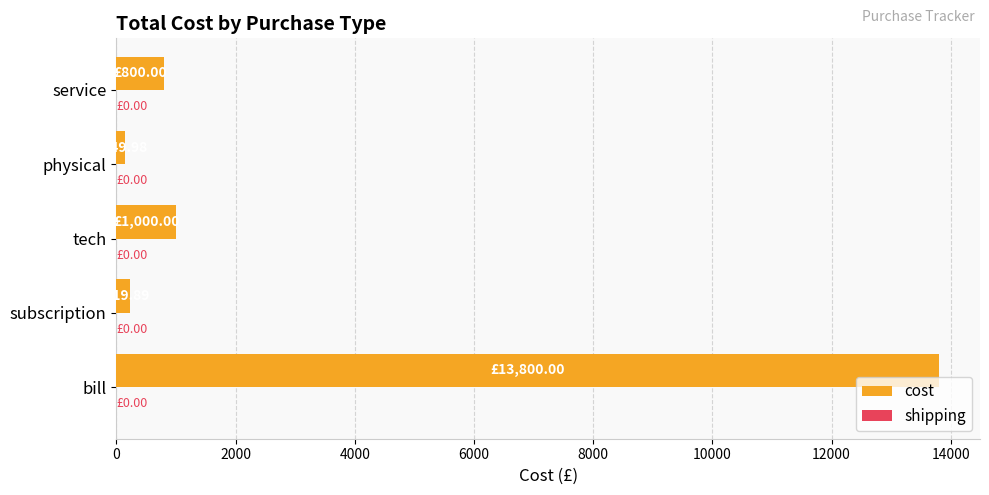

Which label corresponds to the largest value in the chart?

bill